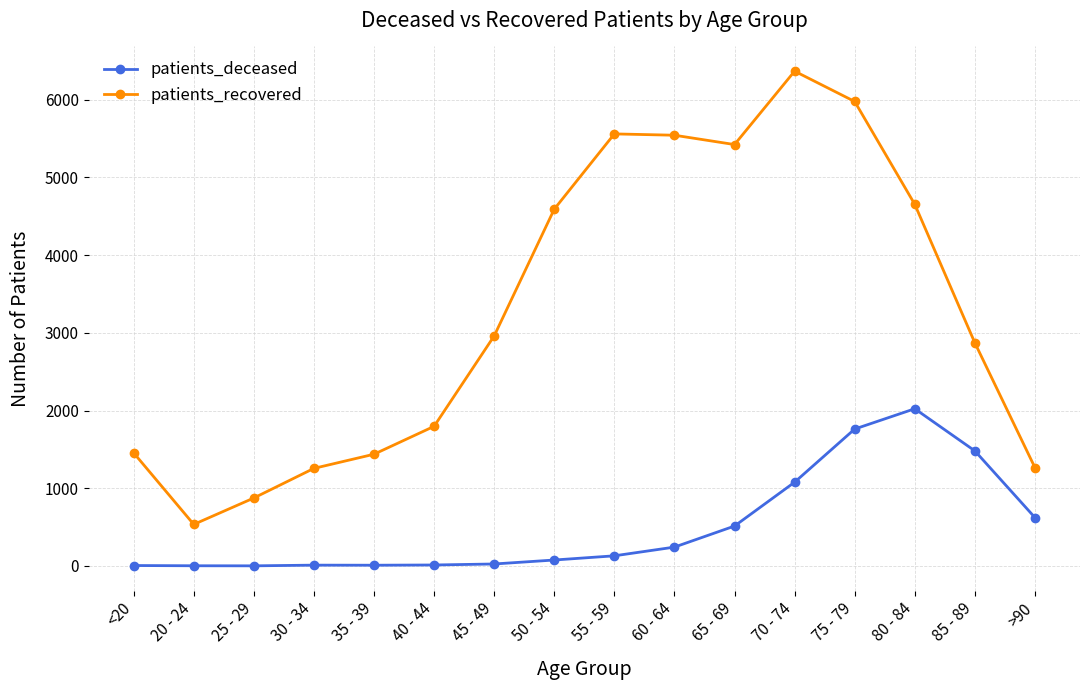

At 65 - 69, list the series in order from largest to smallest.

patients_recovered, patients_deceased